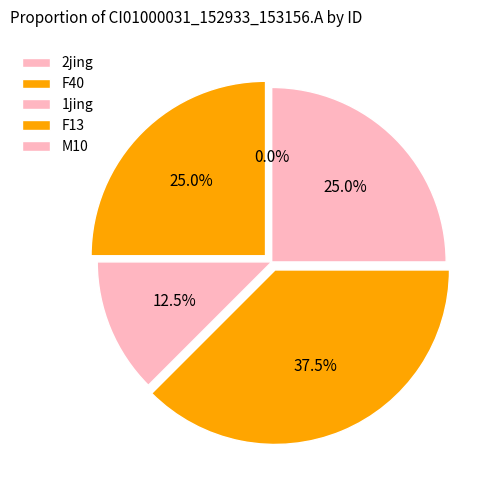

Is there any slice that represents more than half of the pie?

No